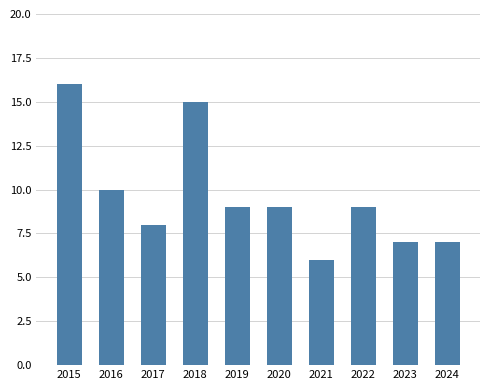

What is the smallest value displayed?

6